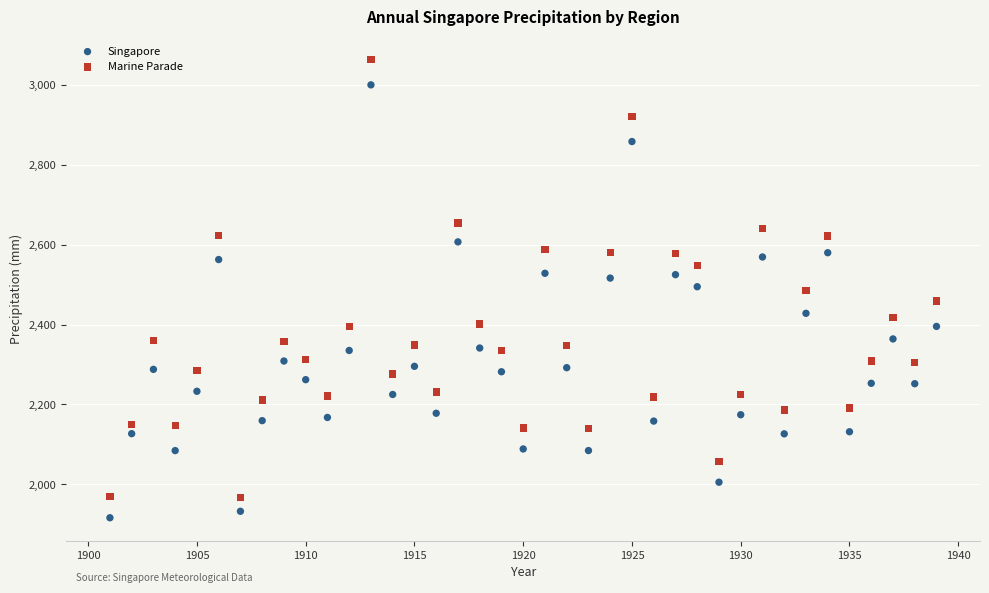

Which series contains the lowest Y value?

Singapore